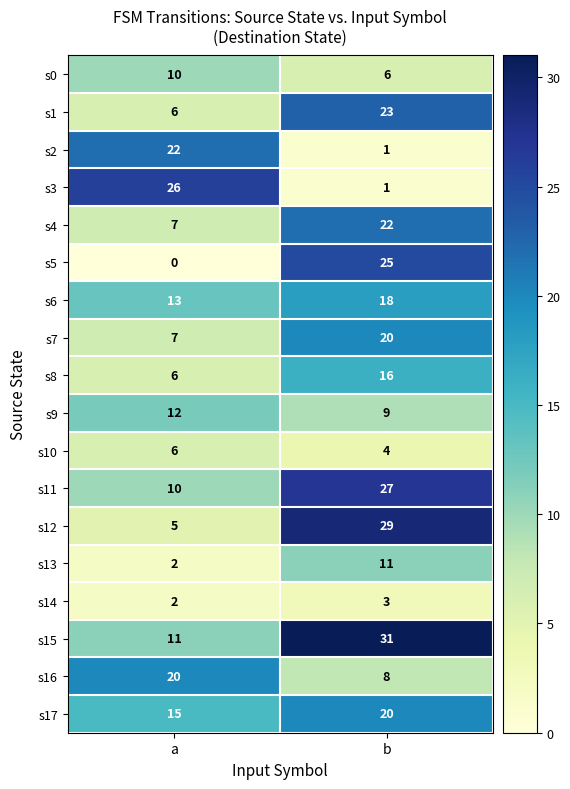

What is the spread (max minus min) of values at a?

26